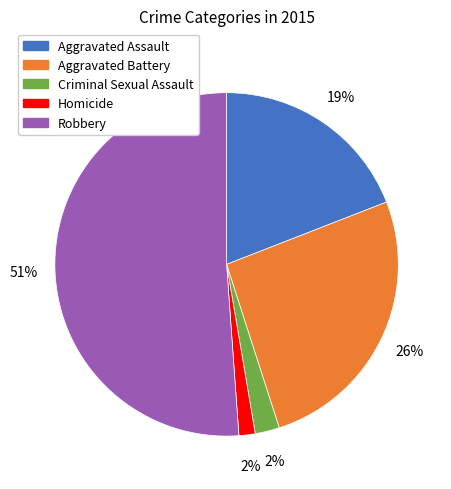

Which has a higher value, Aggravated Assault or Criminal Sexual Assault?

Aggravated Assault